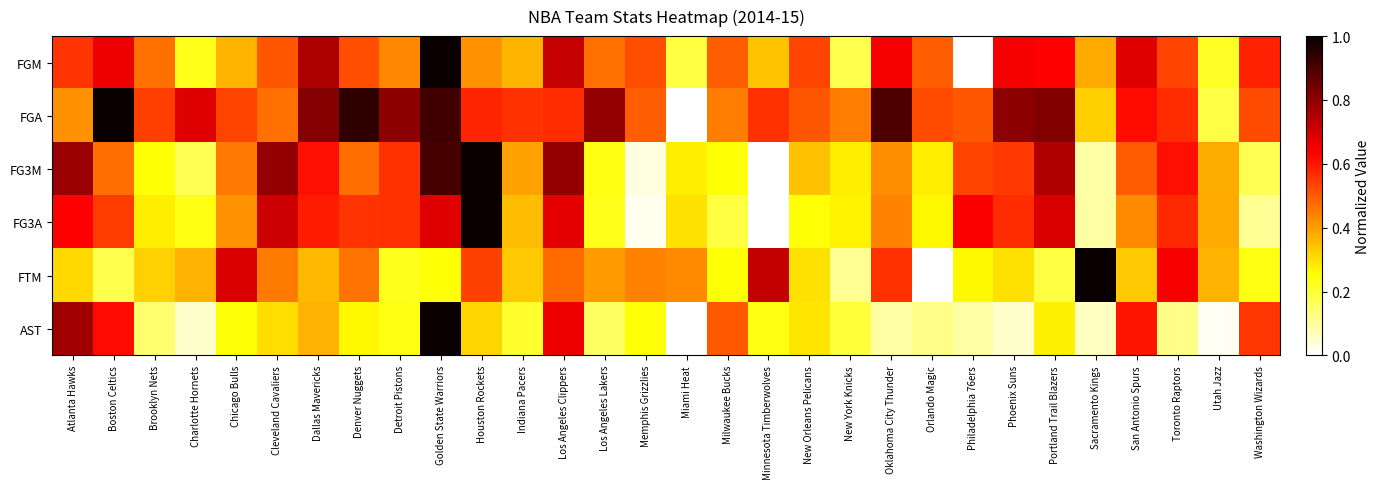

Which has a higher value, Houston Rockets or Washington Wizards?

Washington Wizards